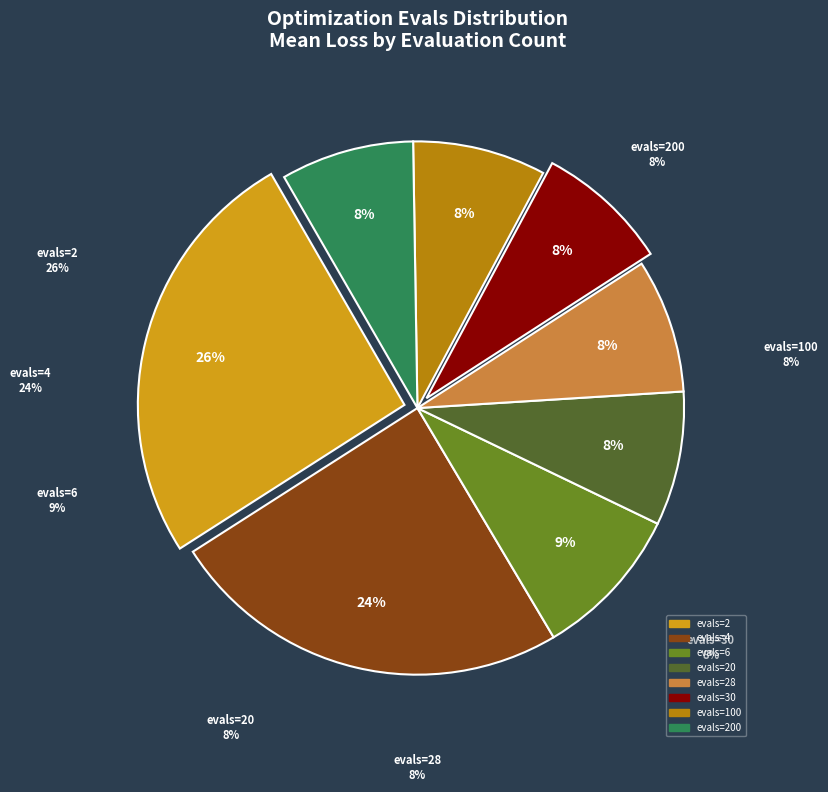

How many slices are in this pie chart?

8